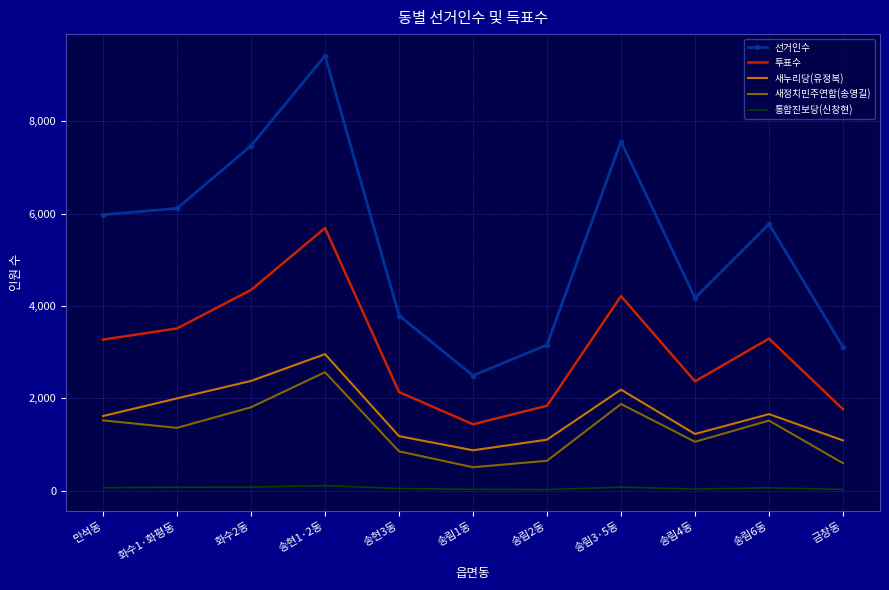

True or false: 새정치민주연합(송영길) has a value of 598 at 금창동.

True